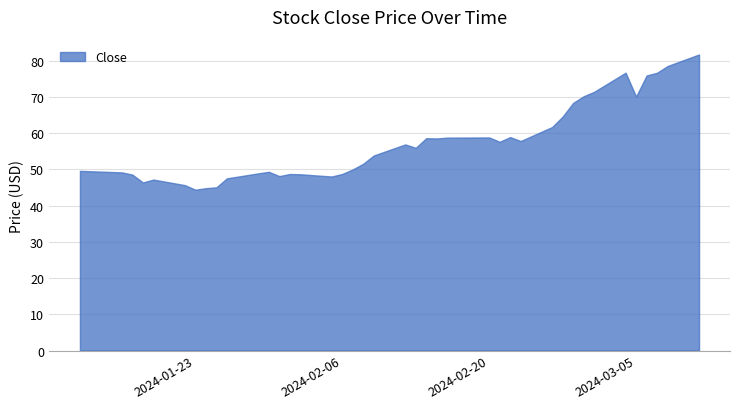

What is the difference between the maximum and minimum values?

37.4